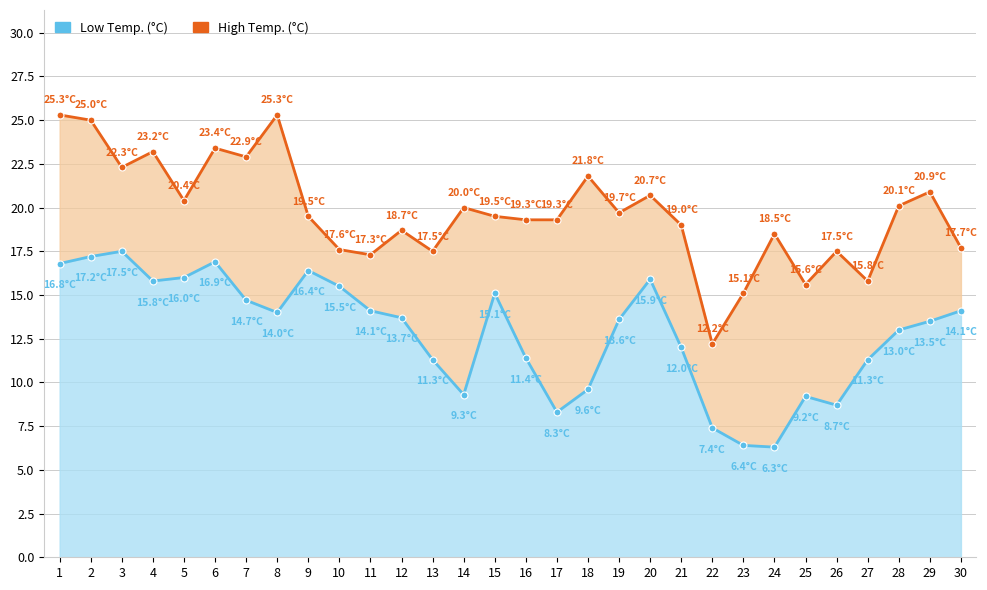

What is the difference between the High Temp. (°C) values at 28 and 23?

5.0